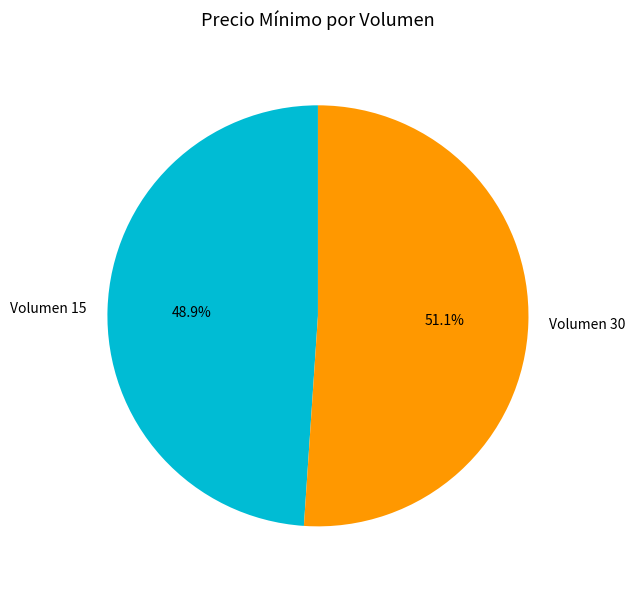

Which category accounts for the majority?

Volumen 30